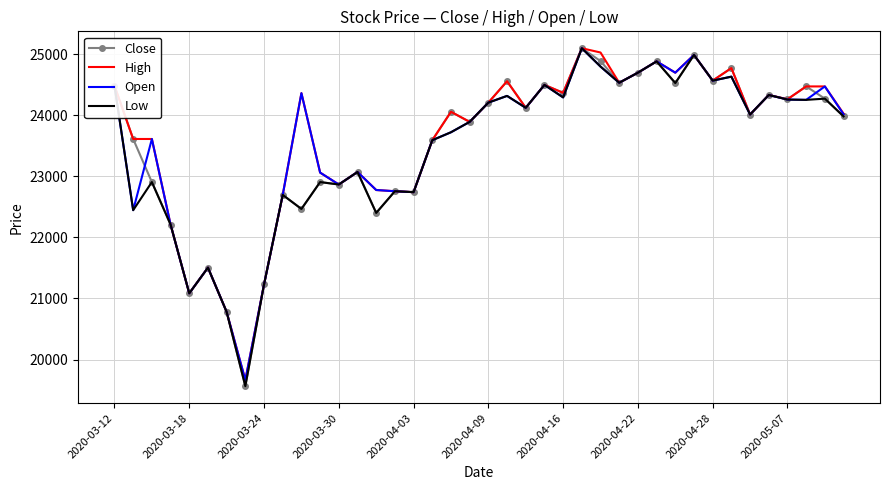

What is the difference between the second highest and second lowest values in the Open series?

4205